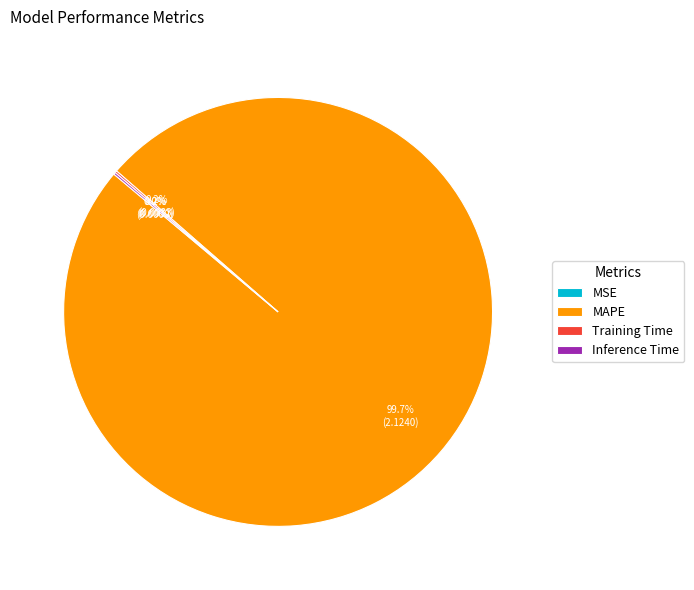

Is MAPE the majority of the pie?

Yes